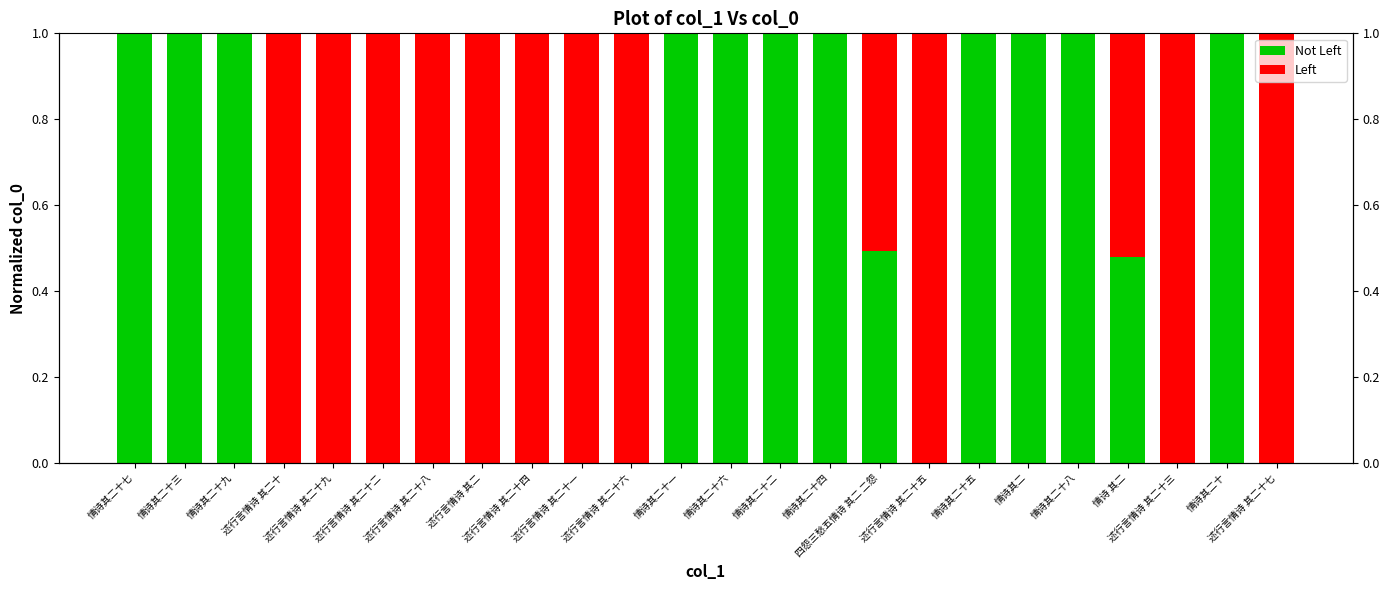

What is the average value of the Left series?

0.5